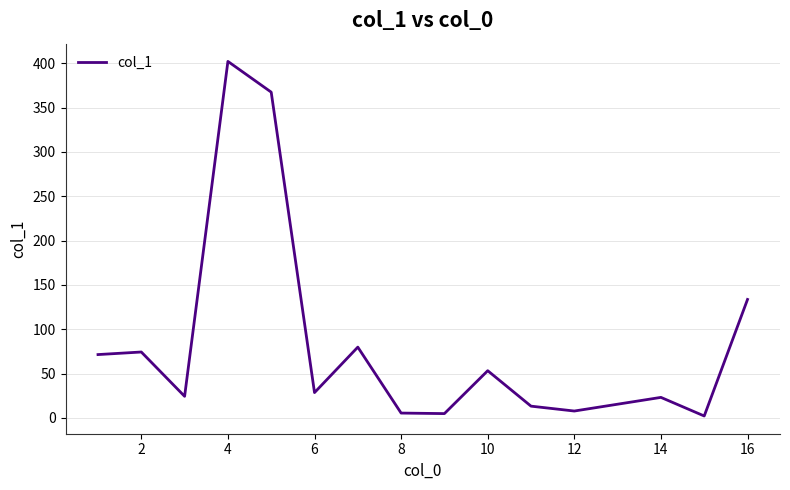

What is the greatest value displayed?

402.2